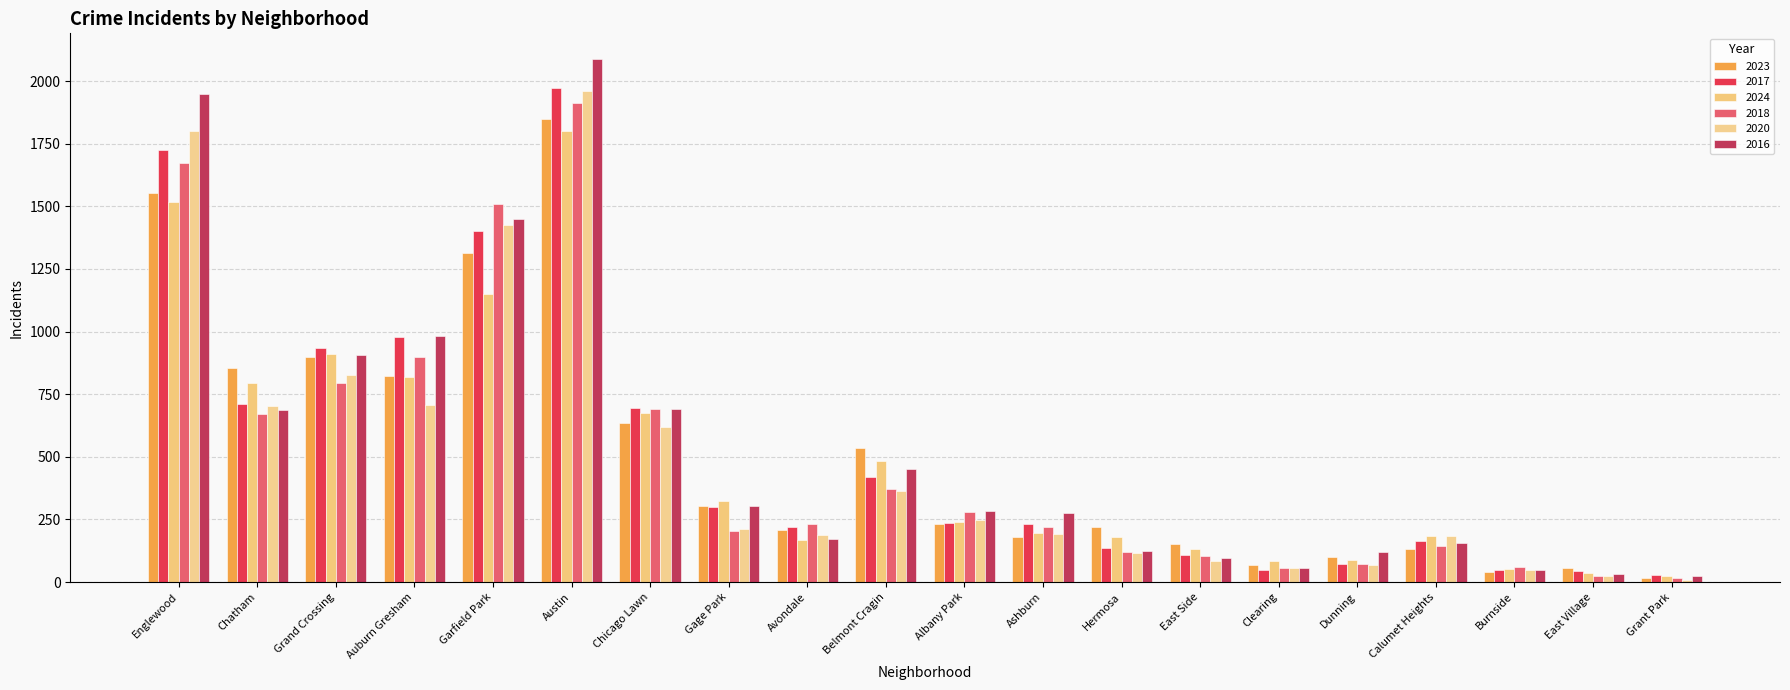

What is the difference between the 2024 values at Hermosa and Belmont Cragin?

302